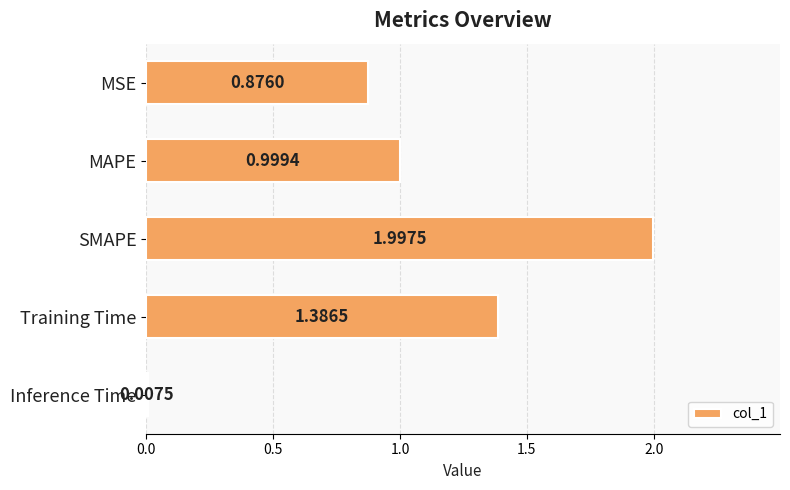

Which category has the highest value across all series?

SMAPE